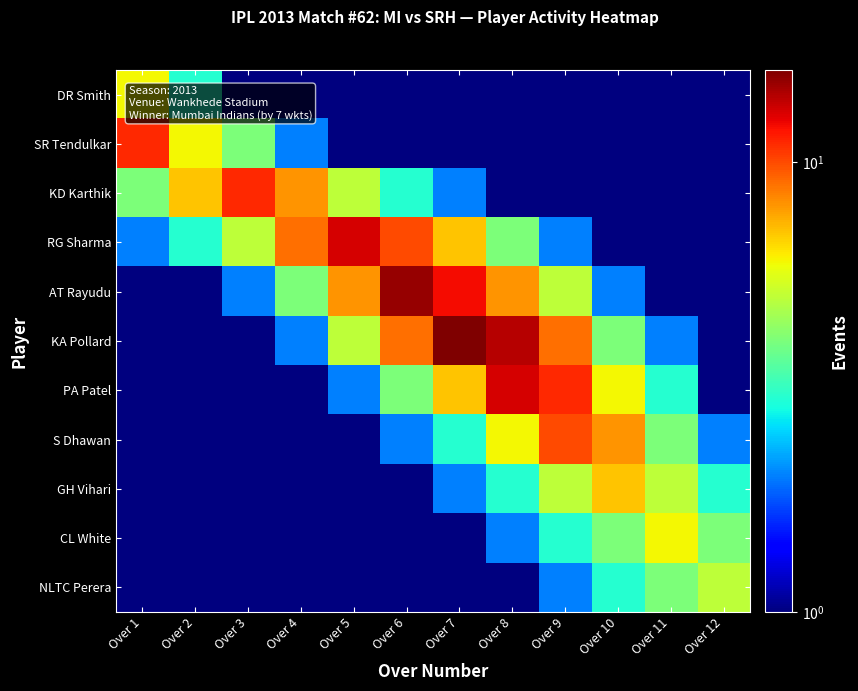

Which category has the lowest value across all series?

Over 4